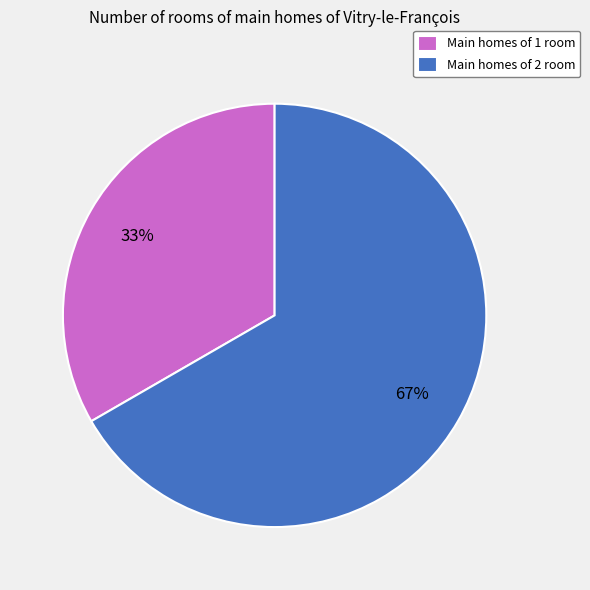

To the nearest percent, what portion does Main homes of 2 room represent?

67%